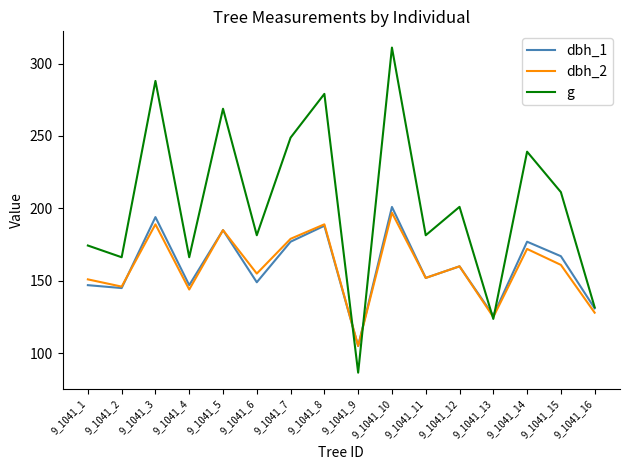

How many interior local valleys does the g series have?

6